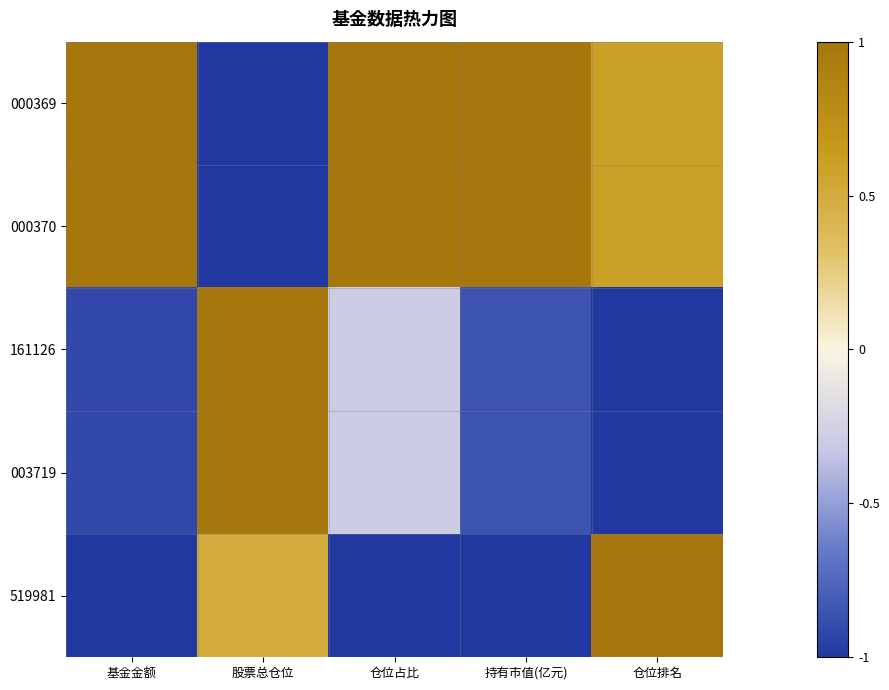

Reading left to right, transcribe all the data shown in this chart.

000369: 基金金额=1.0	股票总仓位=-1.0	仓位占比=1.0	持有市值(亿元)=1.0	仓位排名=0.6
000370: 基金金额=1.0	股票总仓位=-1.0	仓位占比=1.0	持有市值(亿元)=1.0	仓位排名=0.6
161126: 基金金额=-0.9	股票总仓位=1.0	仓位占比=-0.3	持有市值(亿元)=-0.9	仓位排名=-1.0
003719: 基金金额=-0.9	股票总仓位=1.0	仓位占比=-0.3	持有市值(亿元)=-0.9	仓位排名=-1.0
519981: 基金金额=-1.0	股票总仓位=0.5	仓位占比=-1.0	持有市值(亿元)=-1.0	仓位排名=1.0